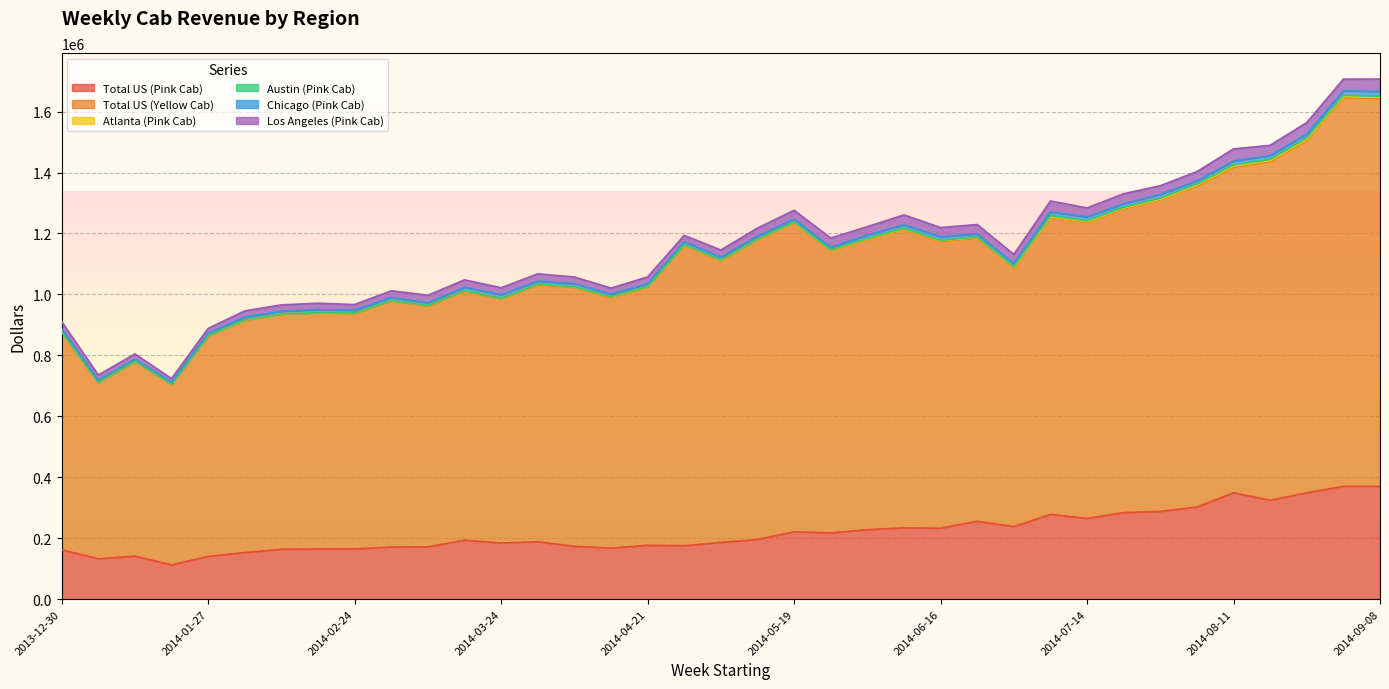

Between 2014-07-14 and 2014-08-18, which is larger?

2014-08-18